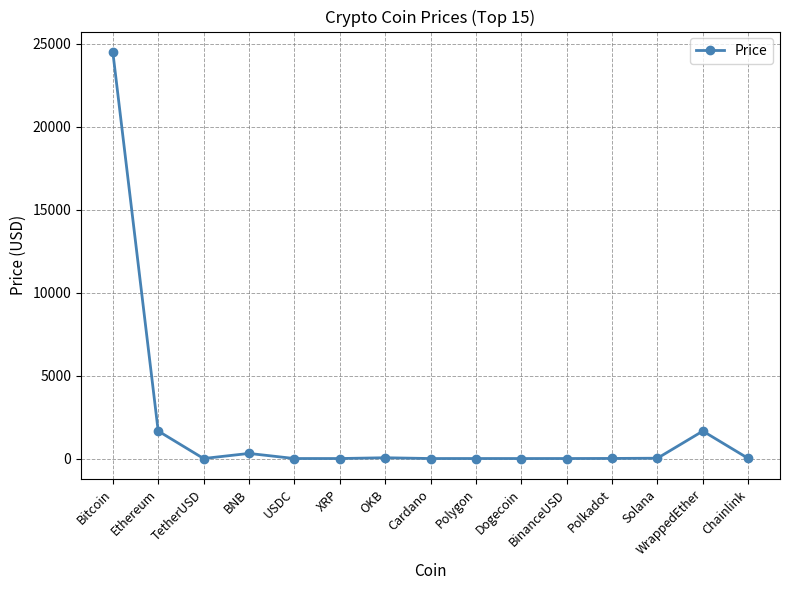

What is the sum of all values?

28225.8